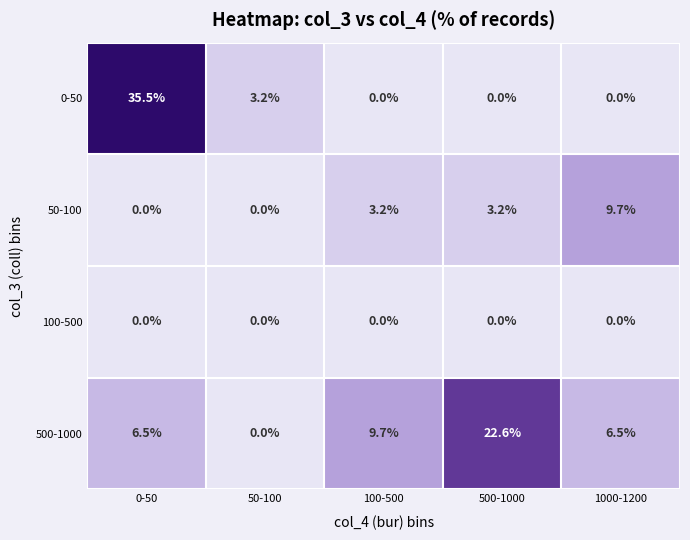

What is the total value across all series at 0-50?

42.0